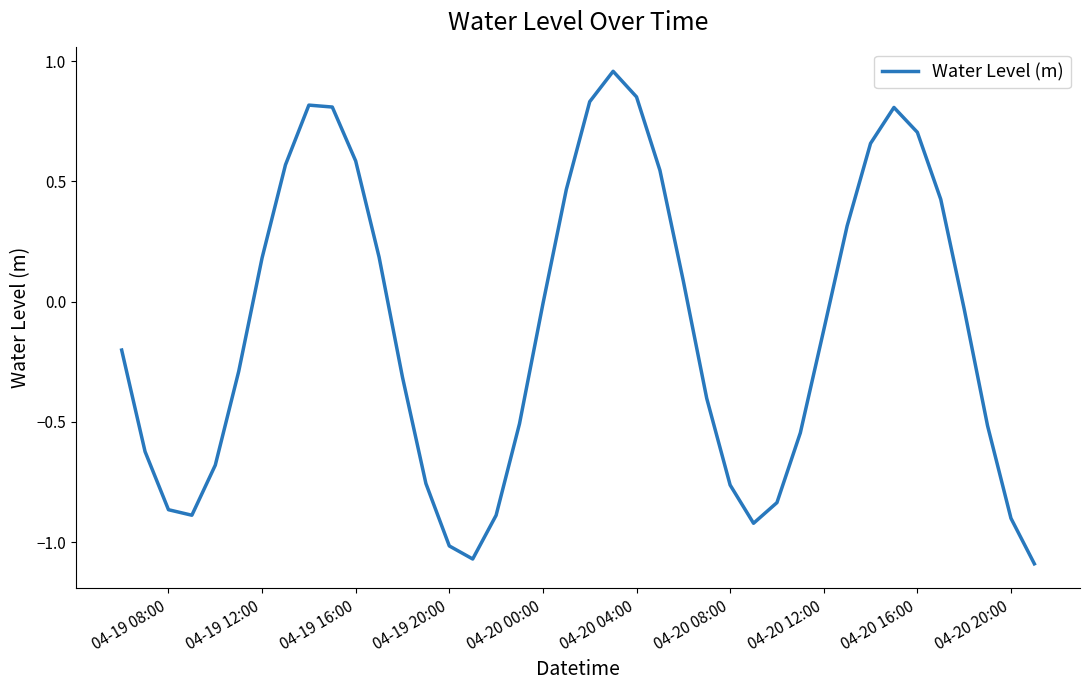

What is the difference between the maximum and minimum values?

2.0